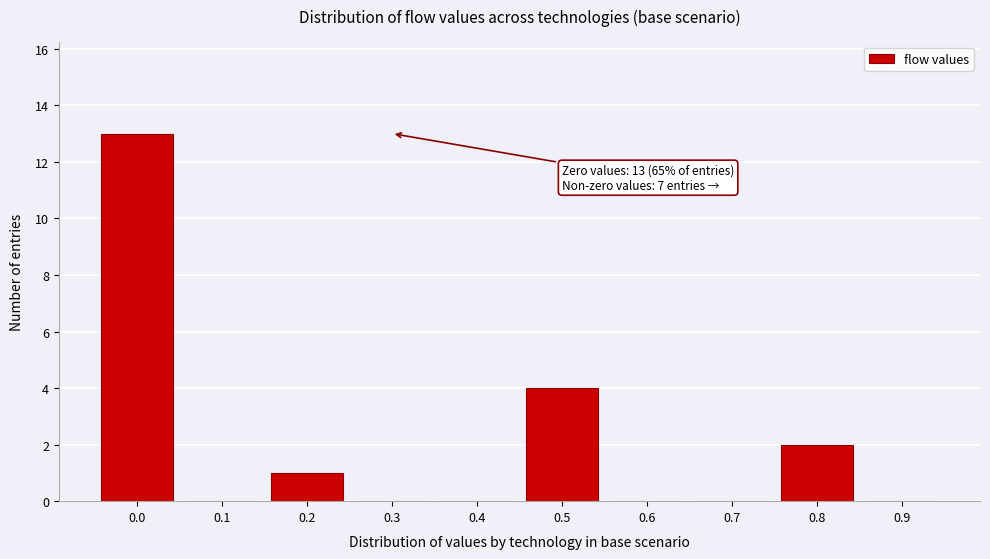

Reading left to right, what are all the values shown in this chart?

0.0=13	0.1=0	0.2=1	0.3=0	0.4=0	0.5=4	0.6=0	0.7=0	0.8=2	0.9=0